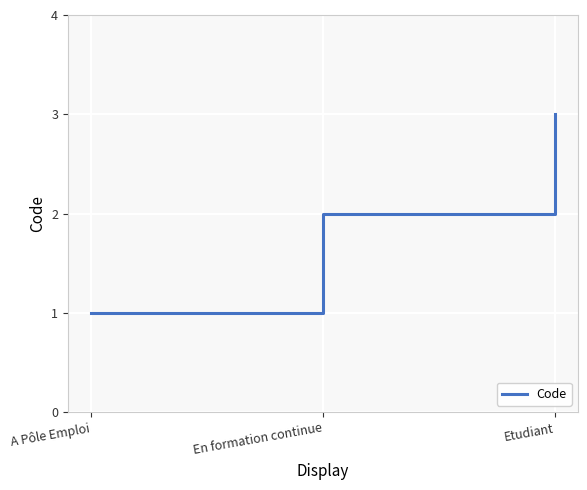

Between En formation continue and Etudiant, which is larger?

Etudiant